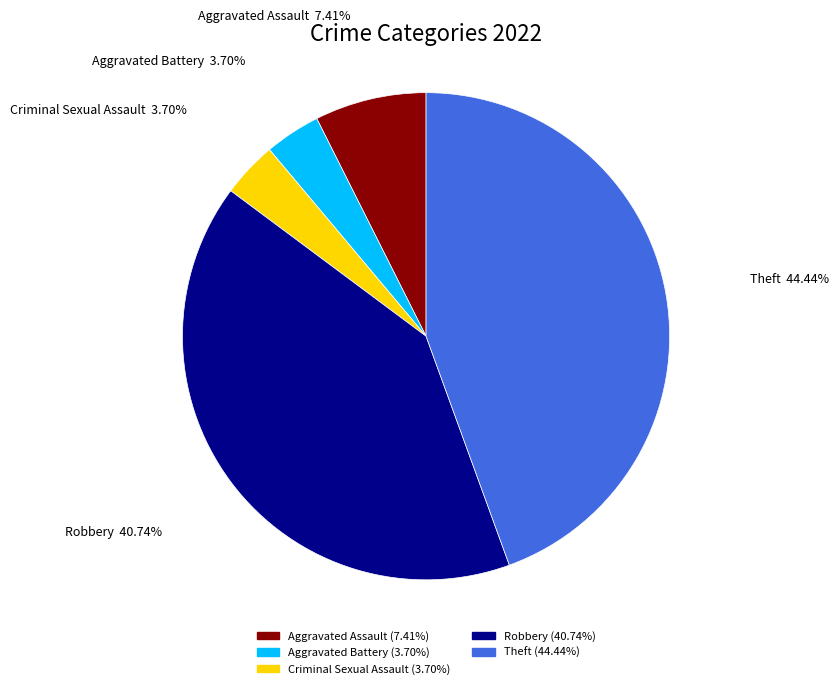

Is there a majority slice in this chart?

No